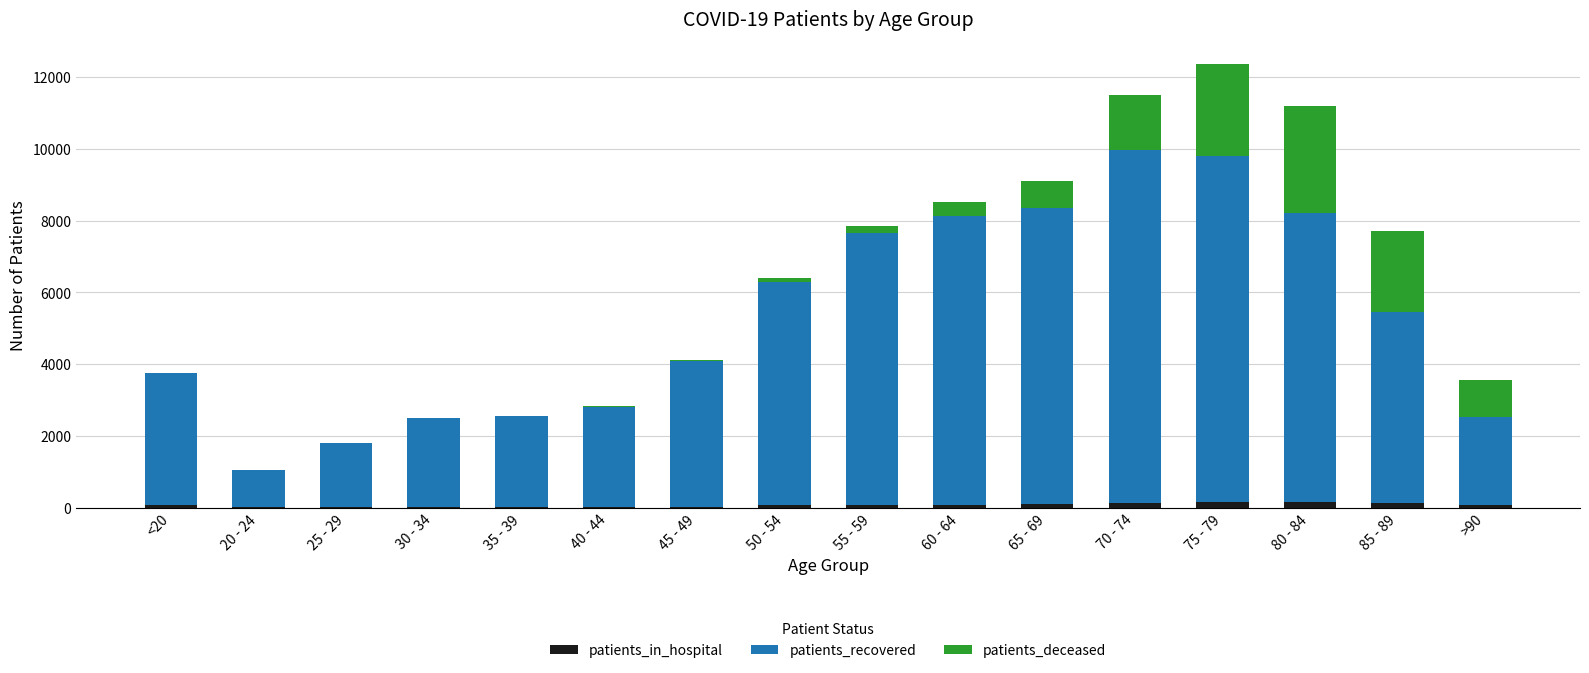

At which category is the sum across all series the highest?

75 - 79